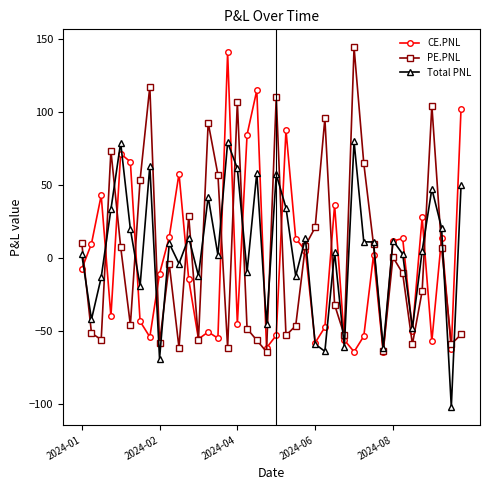

What is the value of the CE.PNL point at the 1st from the left?

-7.8